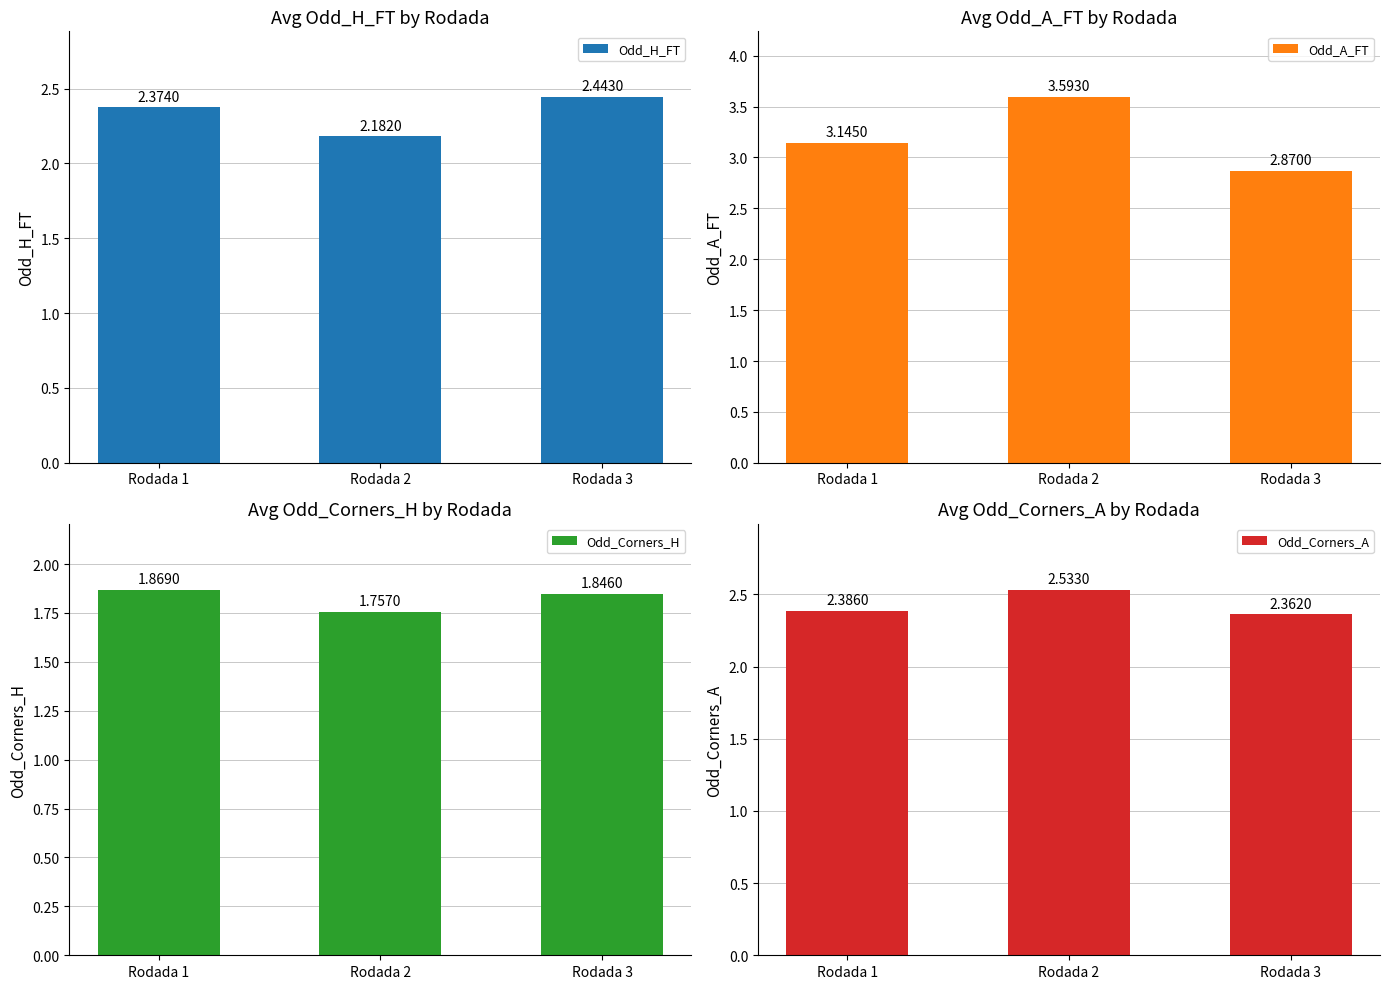

At how many categories does at least one series exceed 3?

2